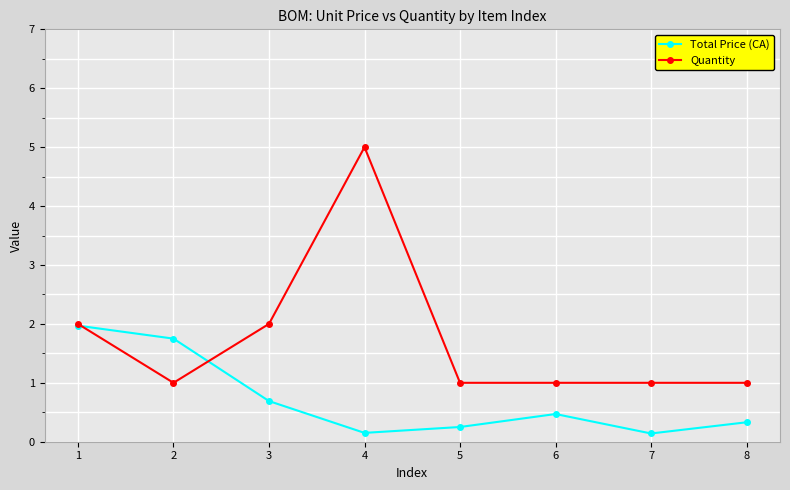

Rank the series by their maximum value, from highest to lowest.

Quantity, Total Price (CA)